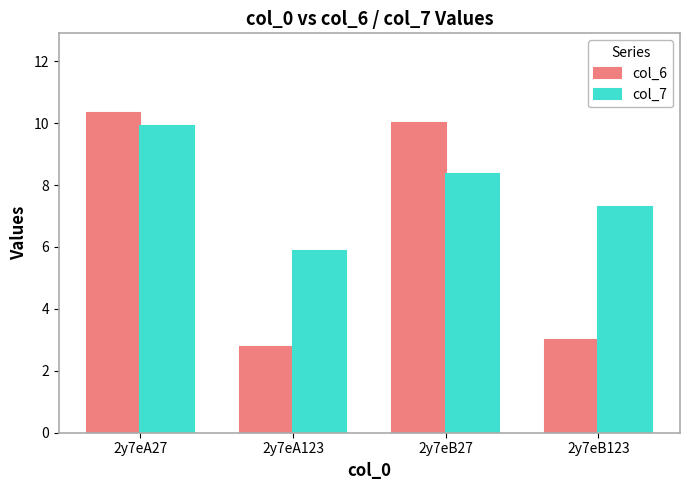

How many bars are there in each group?

2